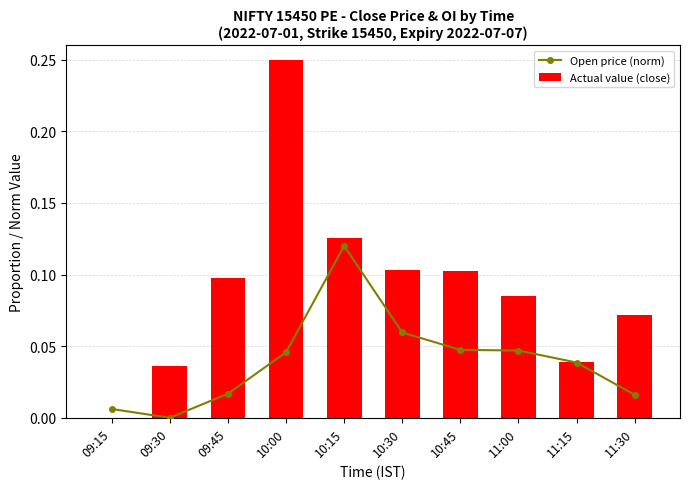

List the labels in order of Open price (norm) value, smallest first.

09:30, 09:15, 11:30, 09:45, 11:15, 10:00, 11:00, 10:45, 10:30, 10:15